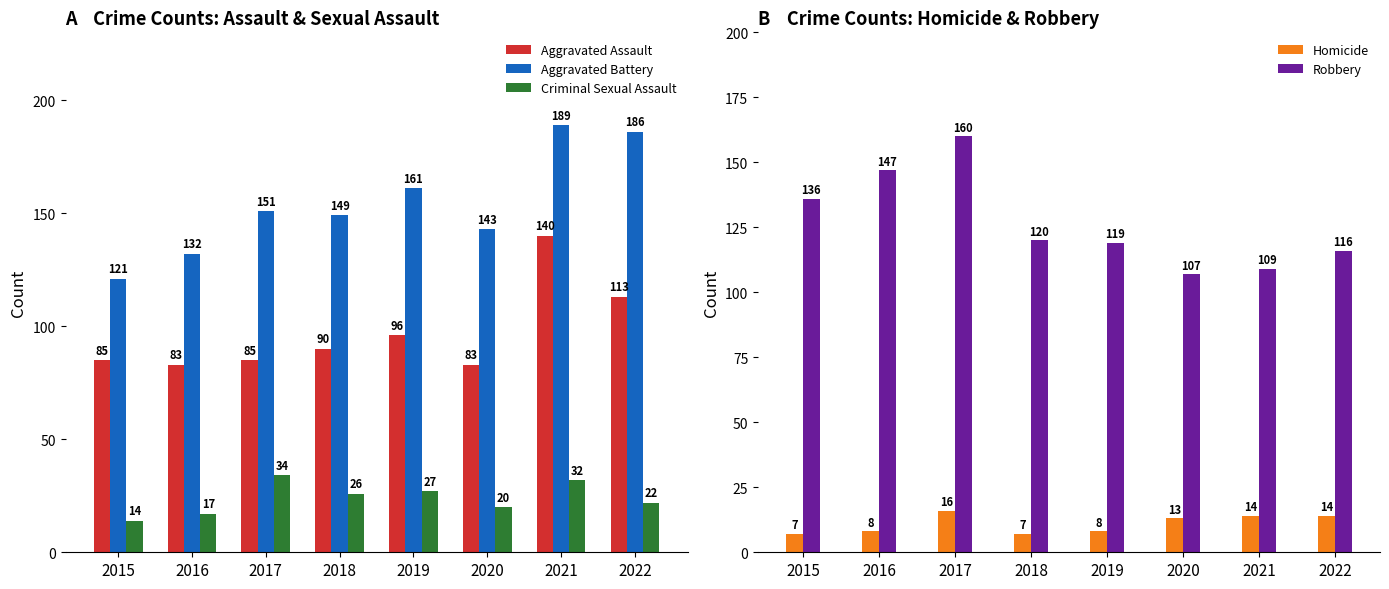

What is the greatest value displayed?

189